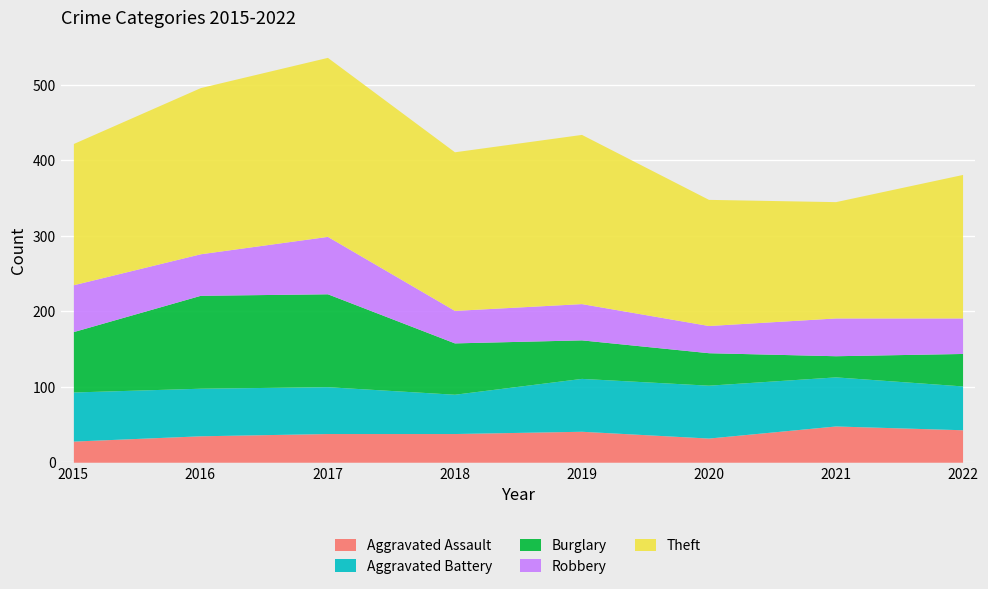

True or false: Robbery has more than 2 interior local peaks.

True